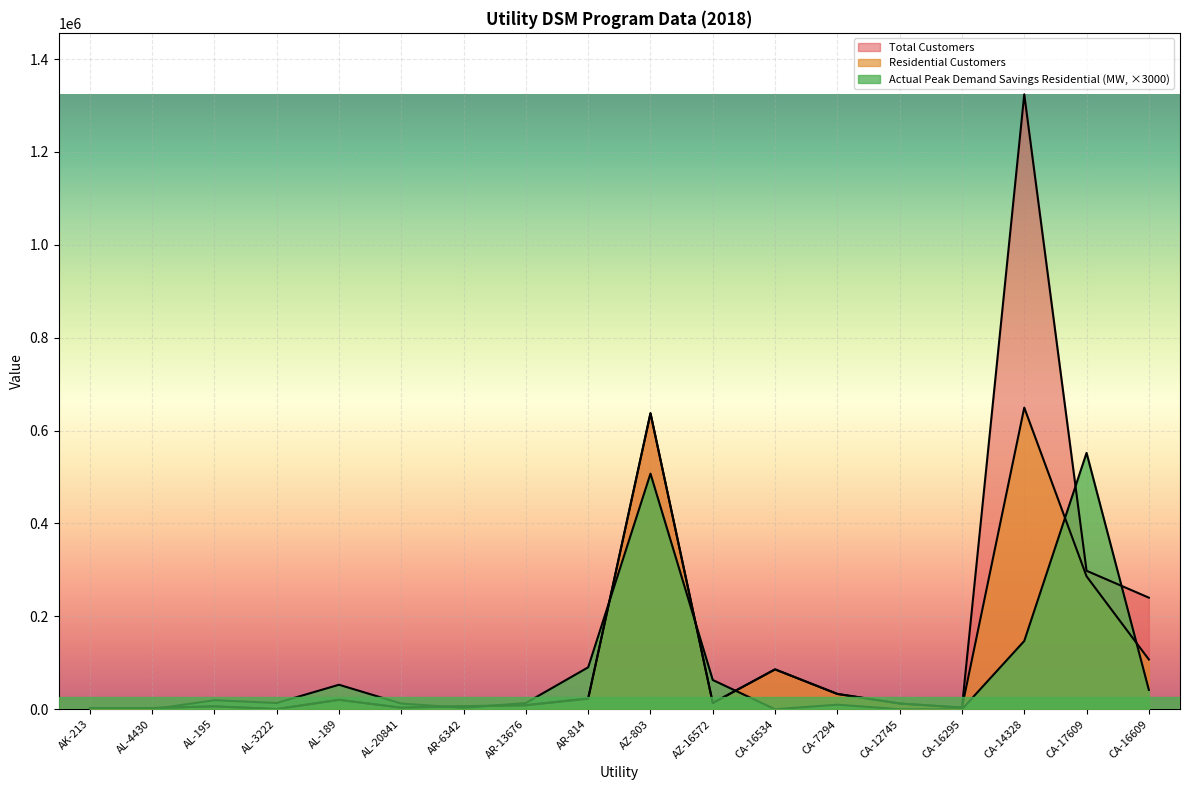

What is the difference between the second highest and second lowest values in the Actual Peak Demand Savings Residential (MW) series?

507300.0